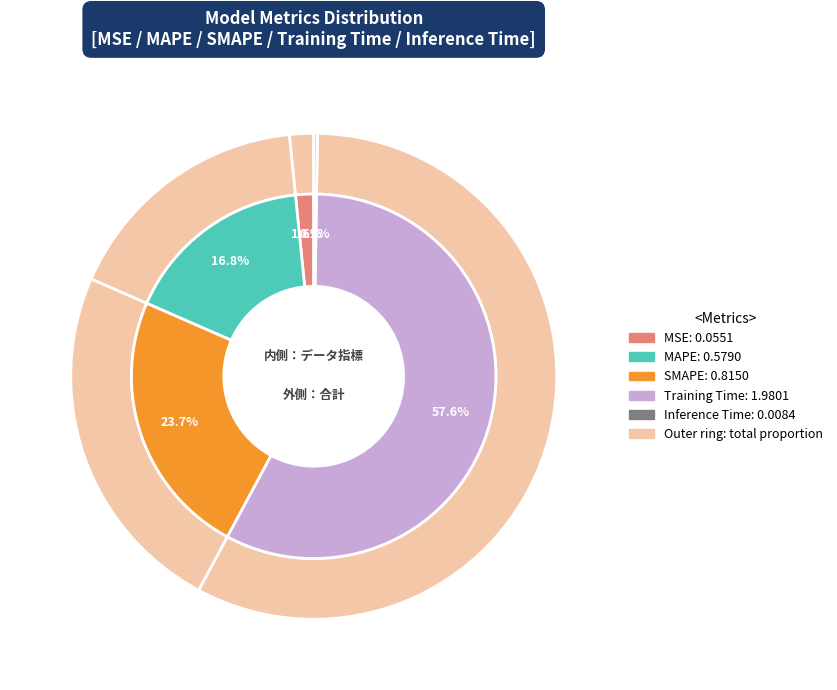

What is the change in value from MAPE to SMAPE?

+0.2